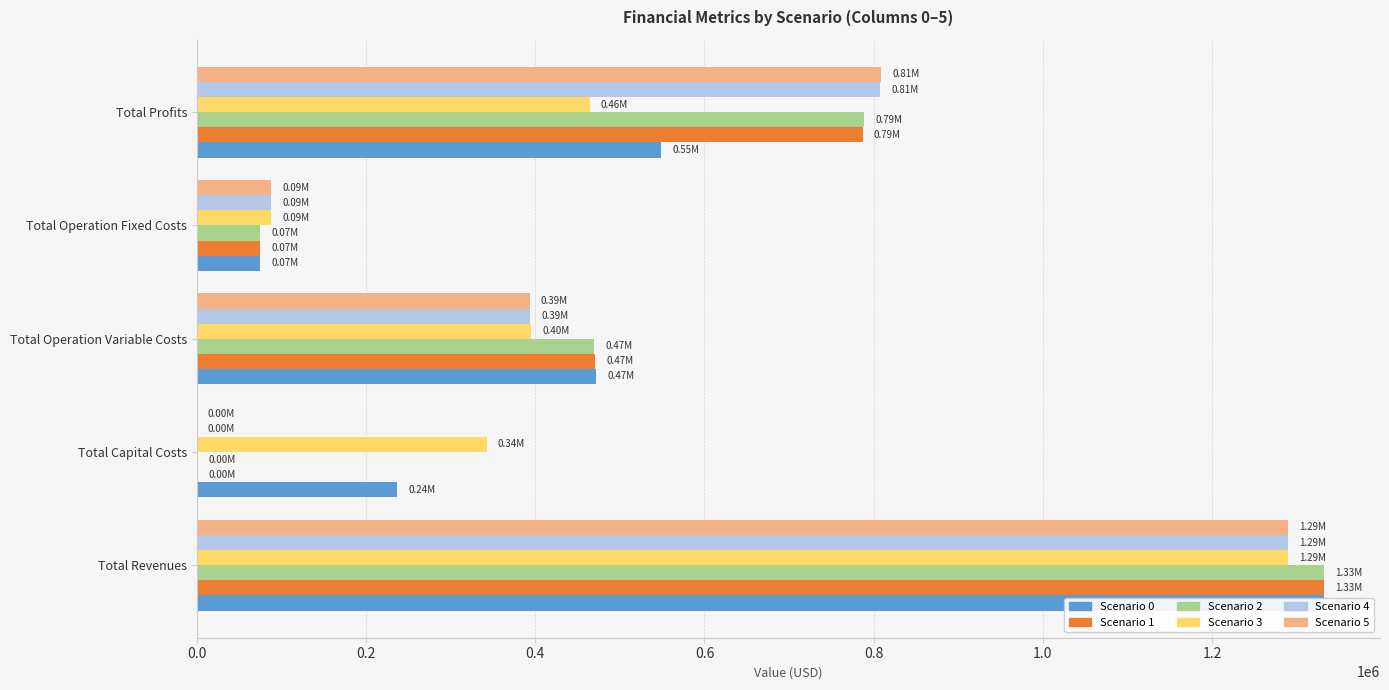

What is the label of the 5th bar from the right?

Total Revenues